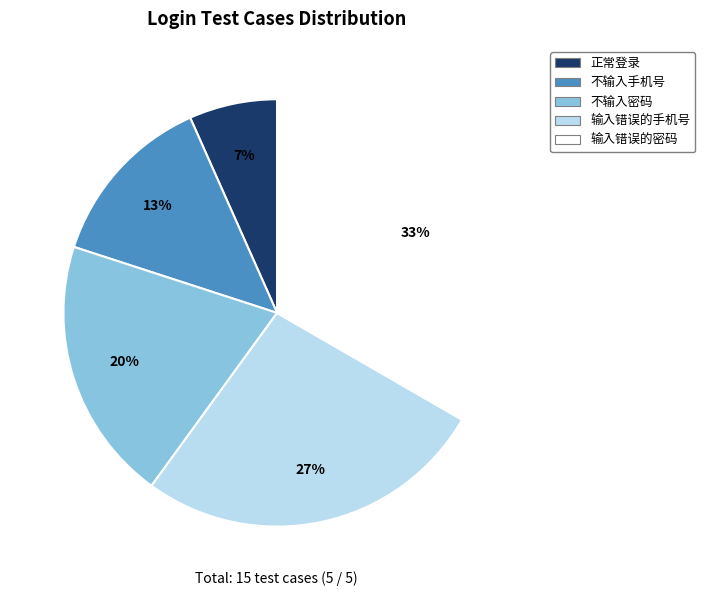

To the nearest percent, what portion does 不输入密码 represent?

20%